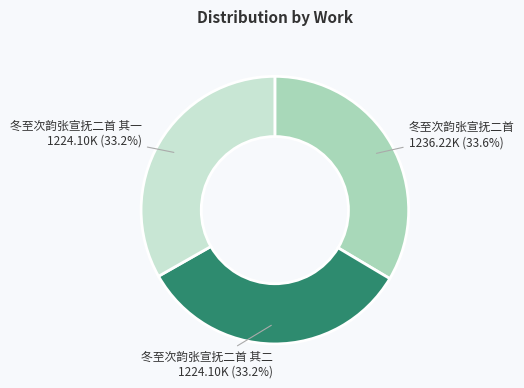

What is the total percentage of 冬至次韵张宣抚二首 1236.22K (33.6%) and 冬至次韵张宣抚二首 其二 1224.10K (33.2%)?

66.8%